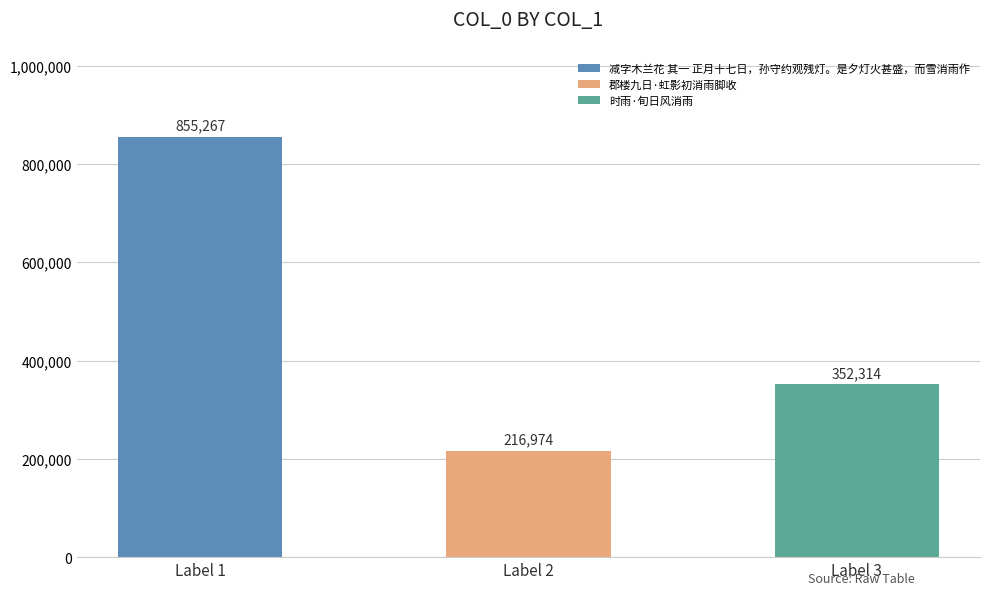

What is the smallest value displayed?

216974